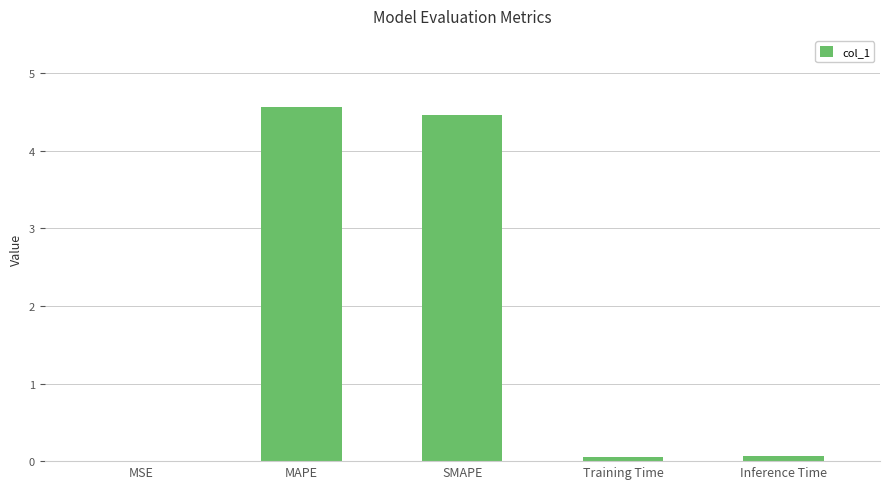

Is it true that the value at MSE is 0.0?

True